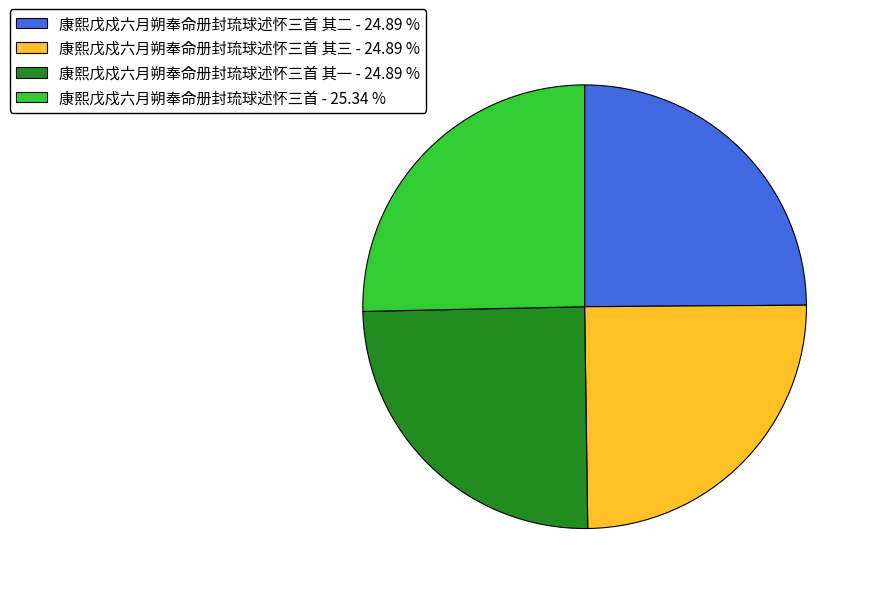

Does 康熙戊戍六月朔奉命册封琉球述怀三首 其三 - 24.89 % represent more than half of the total?

No